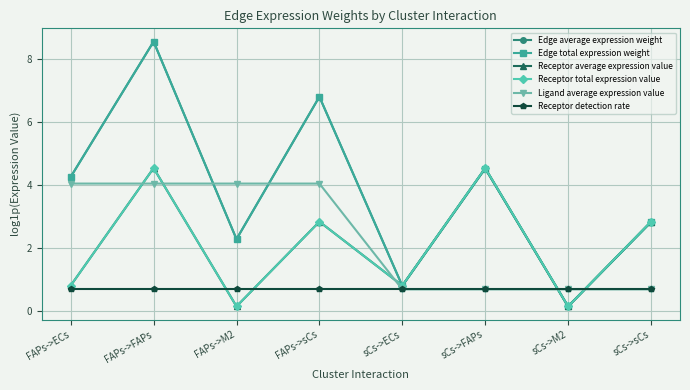

What is the spread (max minus min) of values at FAPs->M2?

3.9